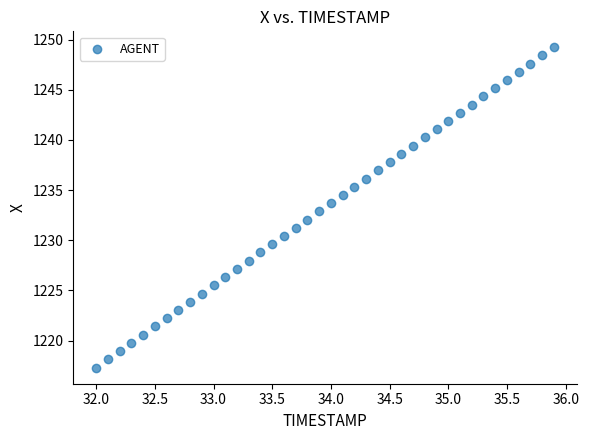

What is the range of X values (max minus min)?

3.9